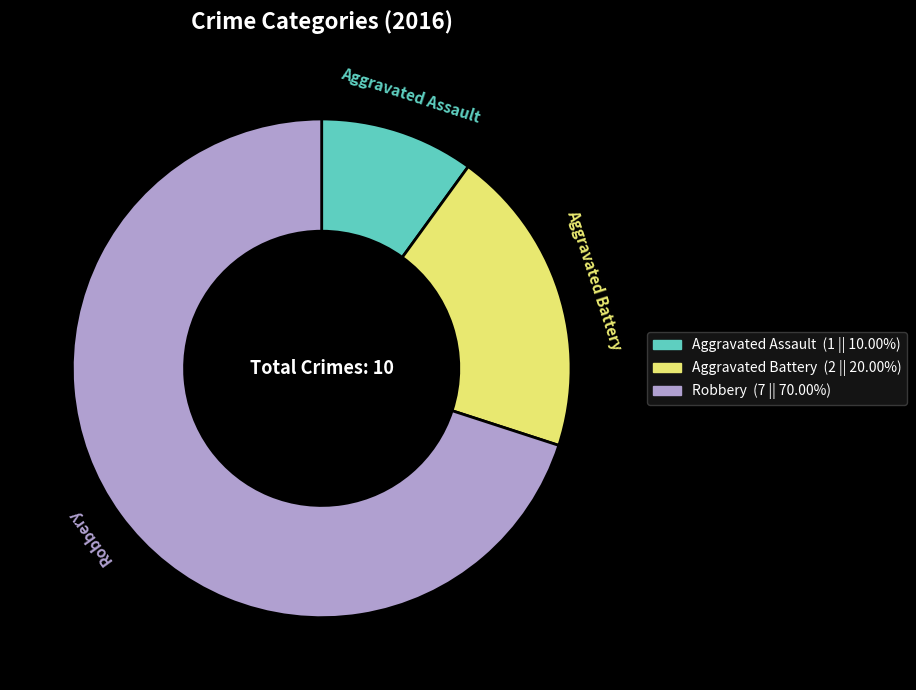

Is the sum of Robbery and Aggravated Assault greater than half?

Yes